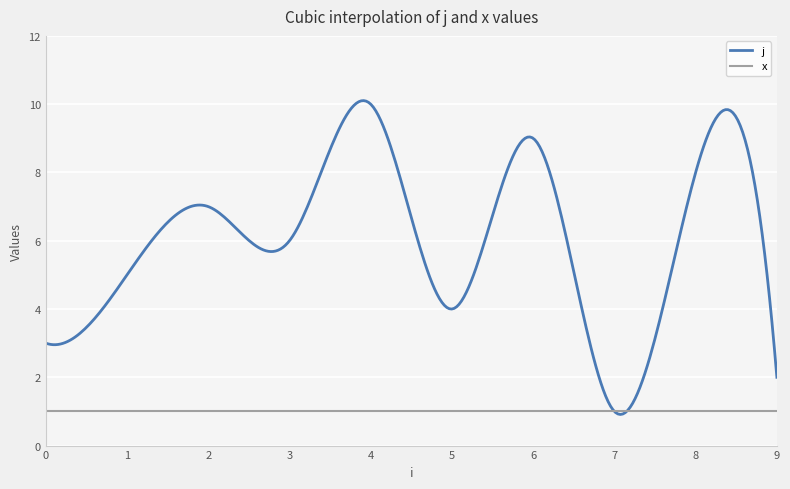

What is the highest value of the j series?

10.1